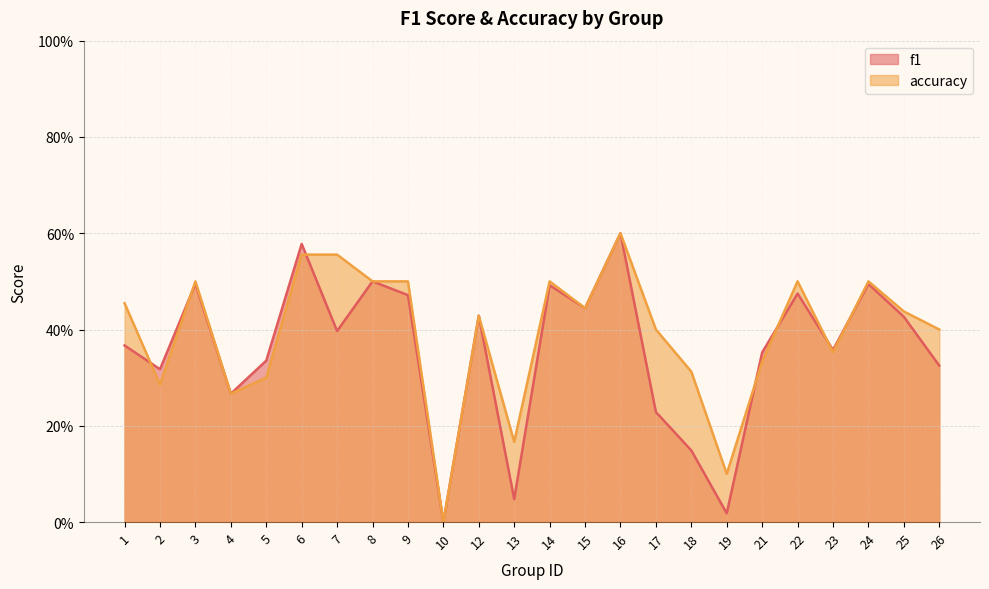

How many interior local valleys does the f1 series have?

8